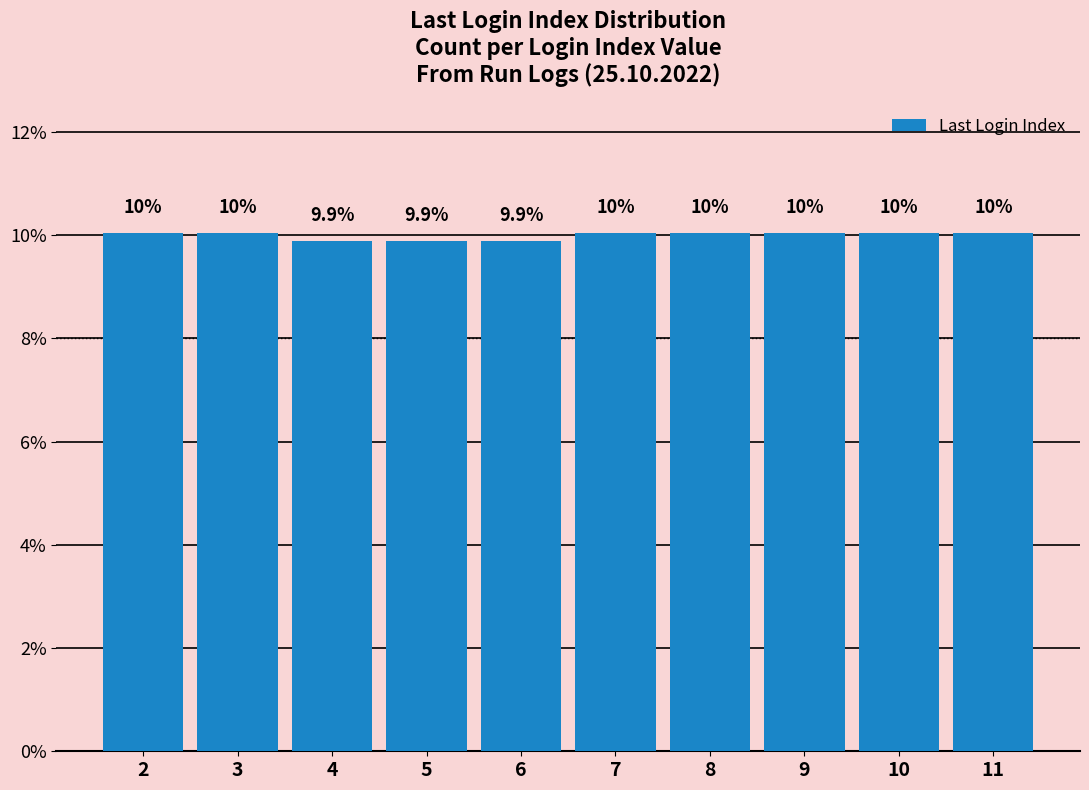

True or false: the data shows 9.9 at 6.

True